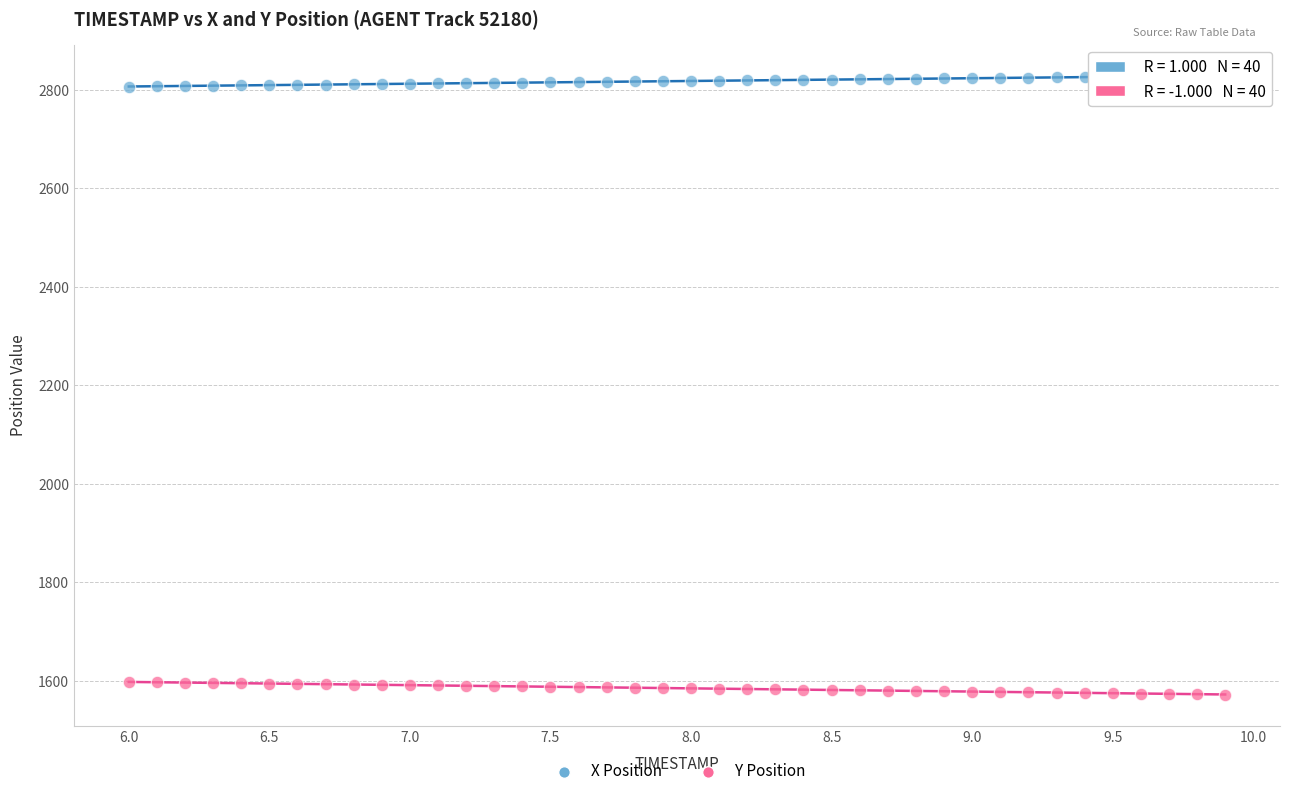

Across all data points, what is the range of X values (max minus min)?

3.9